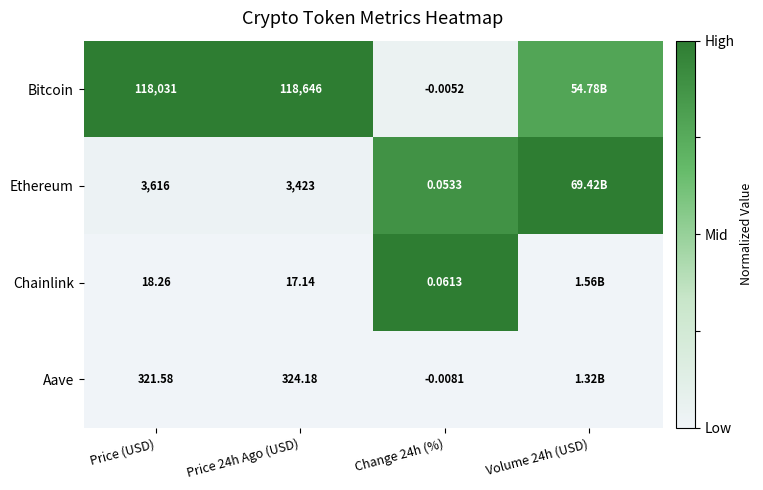

Rank the series at Change 24h (%) from lowest to highest value.

Aave, Bitcoin, Ethereum, Chainlink